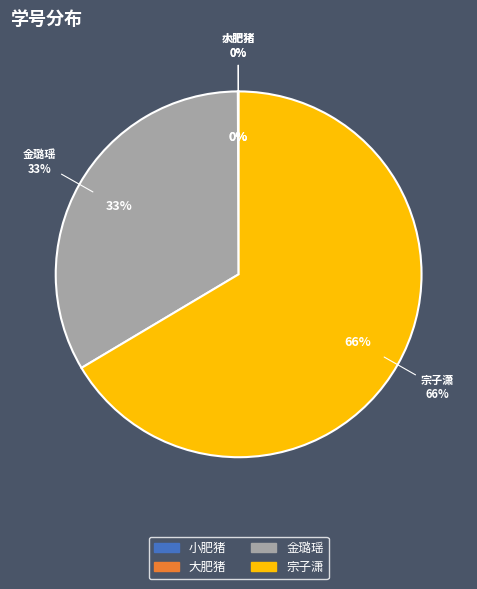

How many segments does this pie chart have?

4